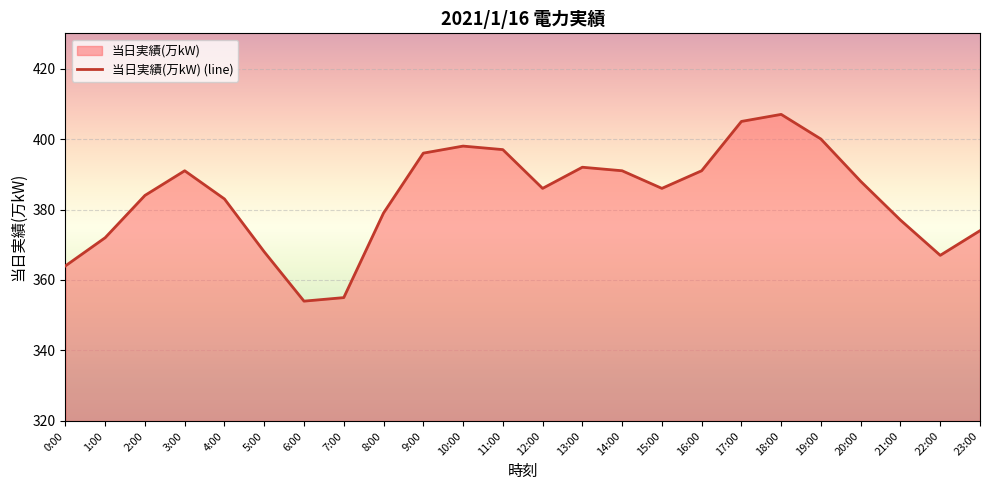

Reading right to left, what are all the values shown in this chart?

374	367	377	388	400	407	405	391	386	391	392	386	397	398	396	379	355	354	368	383	391	384	372	364